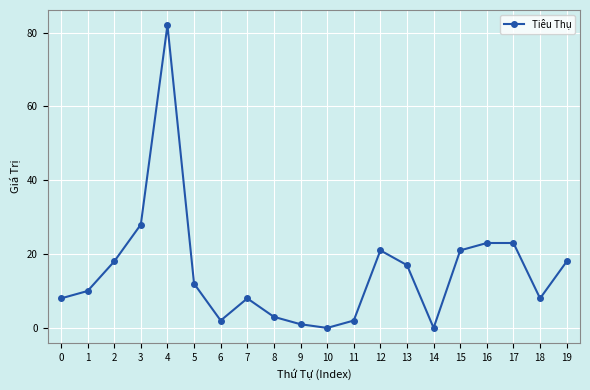

What is the difference between the maximum and minimum values?

82